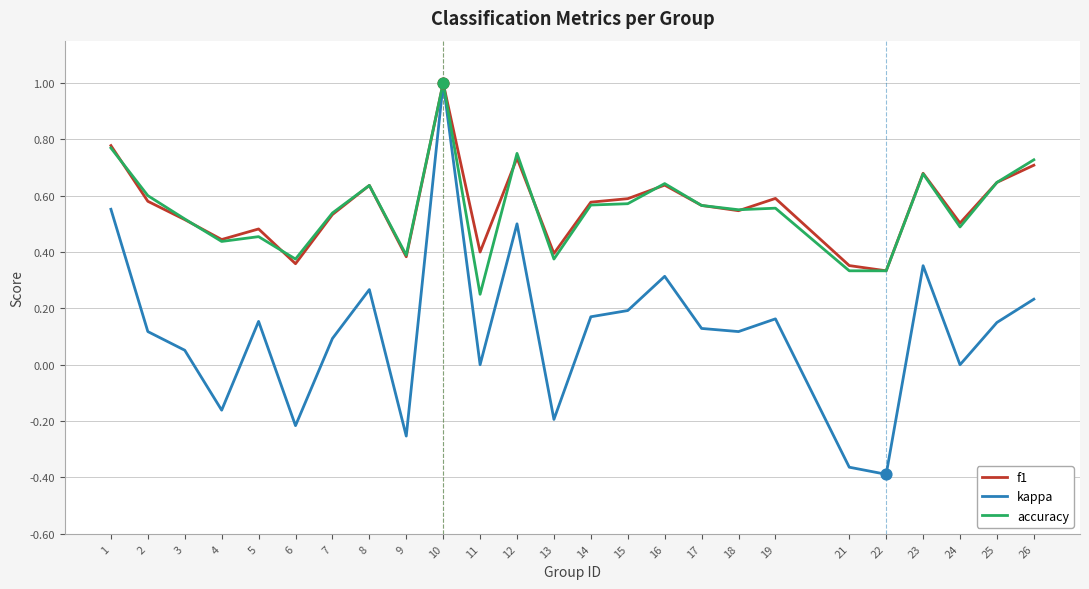

Between 2 and 24, which series saw the biggest shift?

kappa